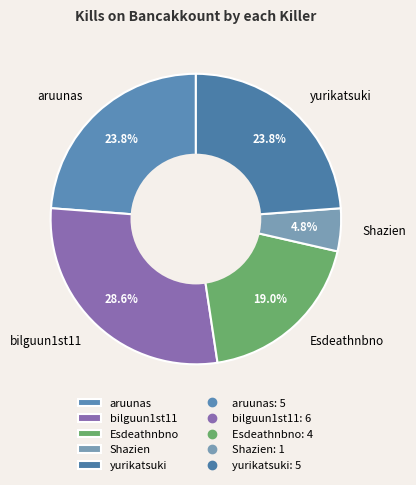

Which category has the biggest portion of the pie?

bilguun1st11